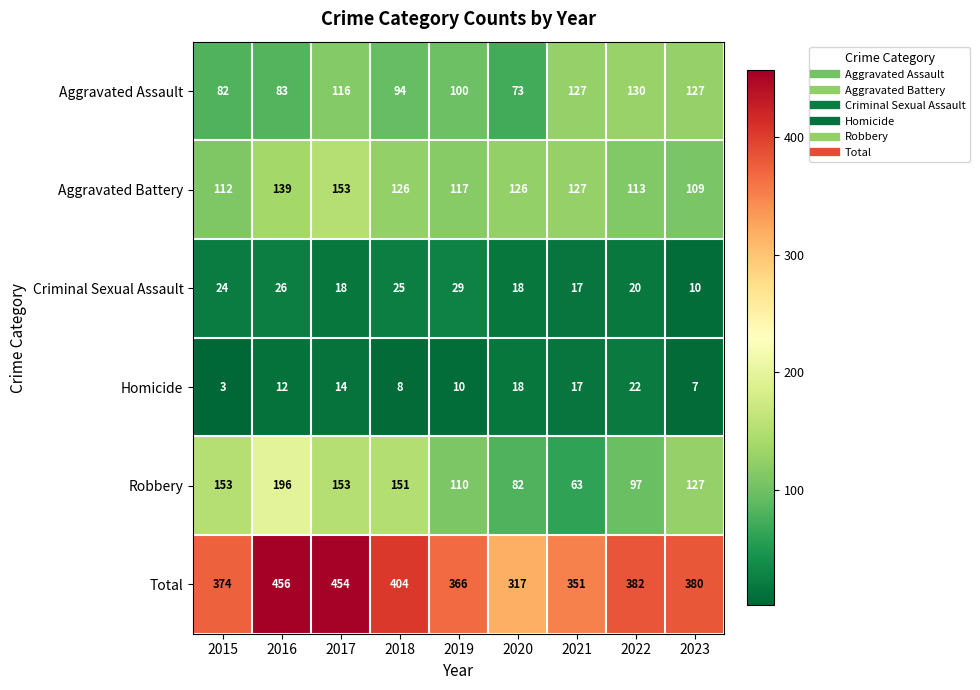

True or false: Criminal Sexual Assault has a value of 25 at 2018.

True